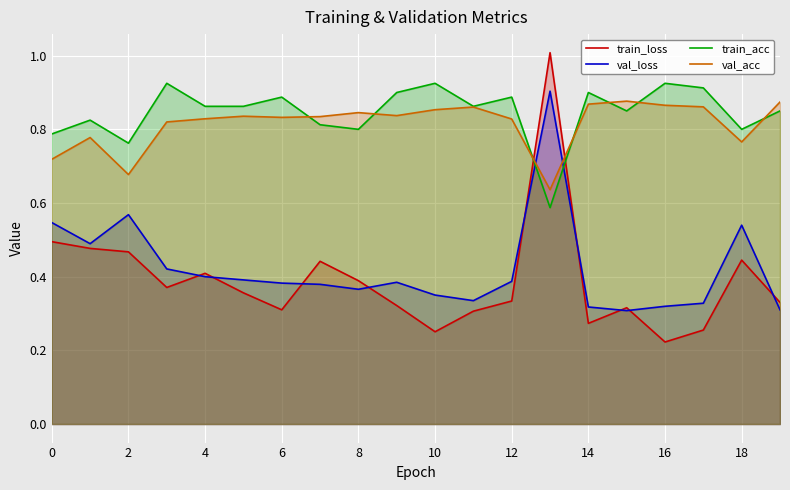

The value of train_acc at 12 is 1.4. True or false?

False